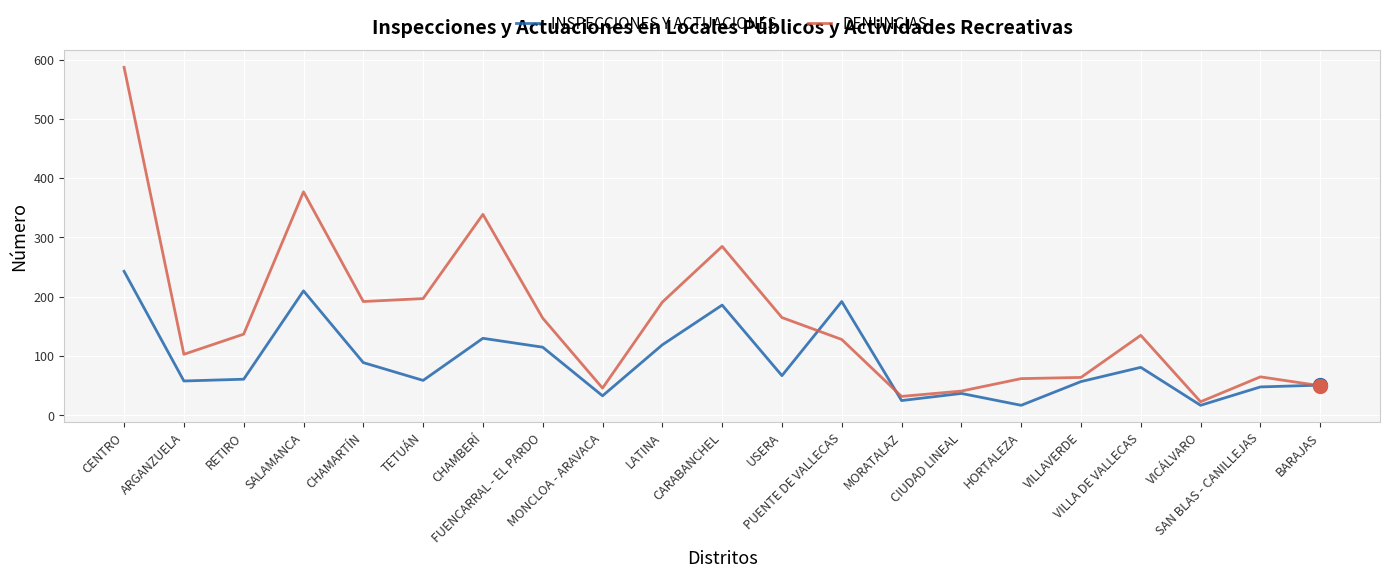

What is the average value of the DENUNCIAS series?

161